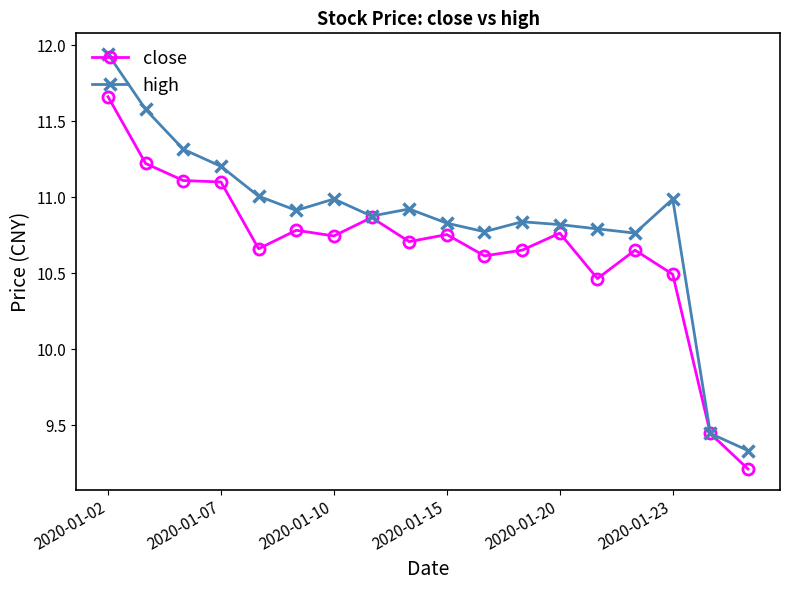

Which series has the largest range (max minus min)?

high